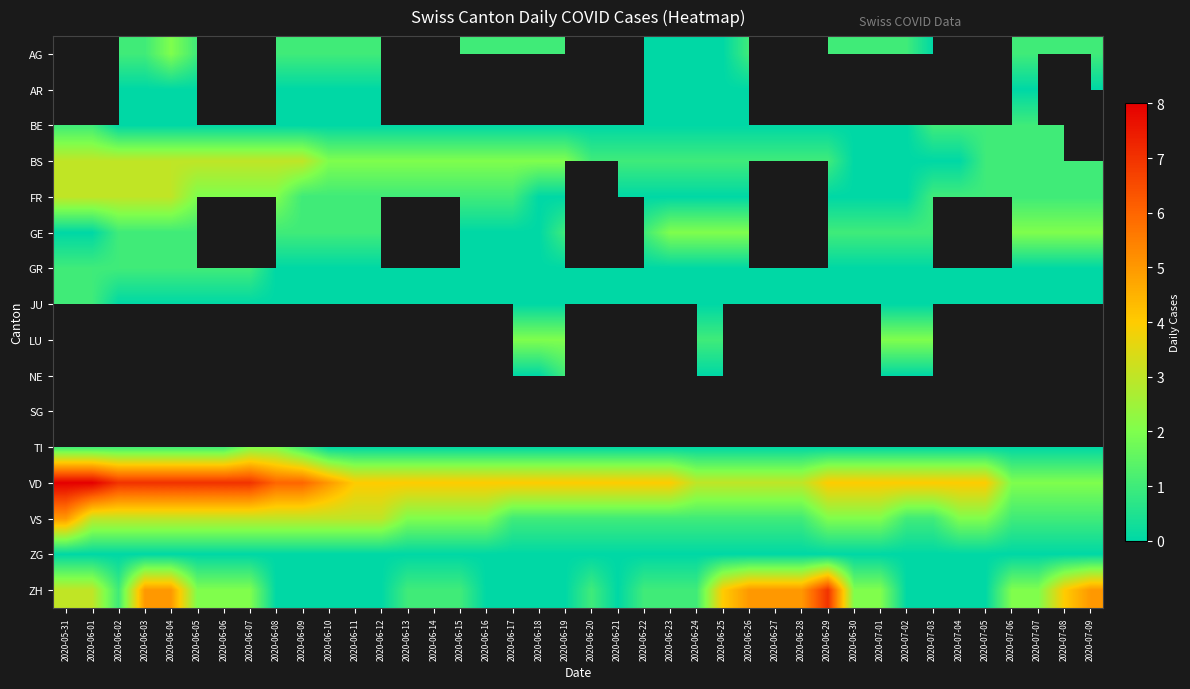

List the labels in order of BE value, smallest first.

2020-06-02, 2020-06-03, 2020-06-04, 2020-06-05, 2020-06-06, 2020-06-07, 2020-06-08, 2020-06-09, 2020-06-10, 2020-06-11, 2020-06-12, 2020-06-13, 2020-06-14, 2020-06-15, 2020-06-16, 2020-06-17, 2020-06-18, 2020-06-19, 2020-06-20, 2020-06-21, 2020-06-22, 2020-06-23, 2020-06-24, 2020-06-25, 2020-06-26, 2020-06-27, 2020-06-28, 2020-06-29, 2020-06-30, 2020-07-01, 2020-07-02, 2020-05-31, 2020-06-01, 2020-07-03, 2020-07-04, 2020-07-05, 2020-07-06, 2020-07-07, 2020-07-08, 2020-07-09